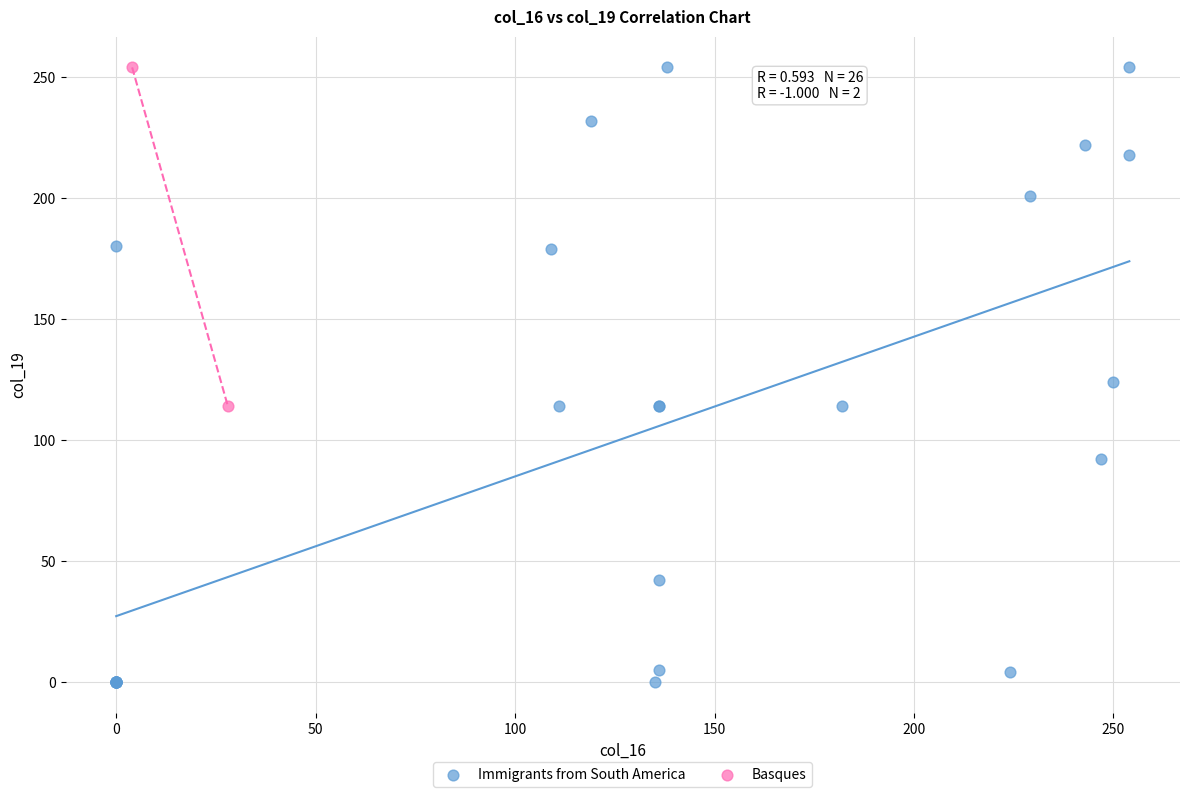

What are all the series names shown in the legend?

Immigrants from South America, Basques